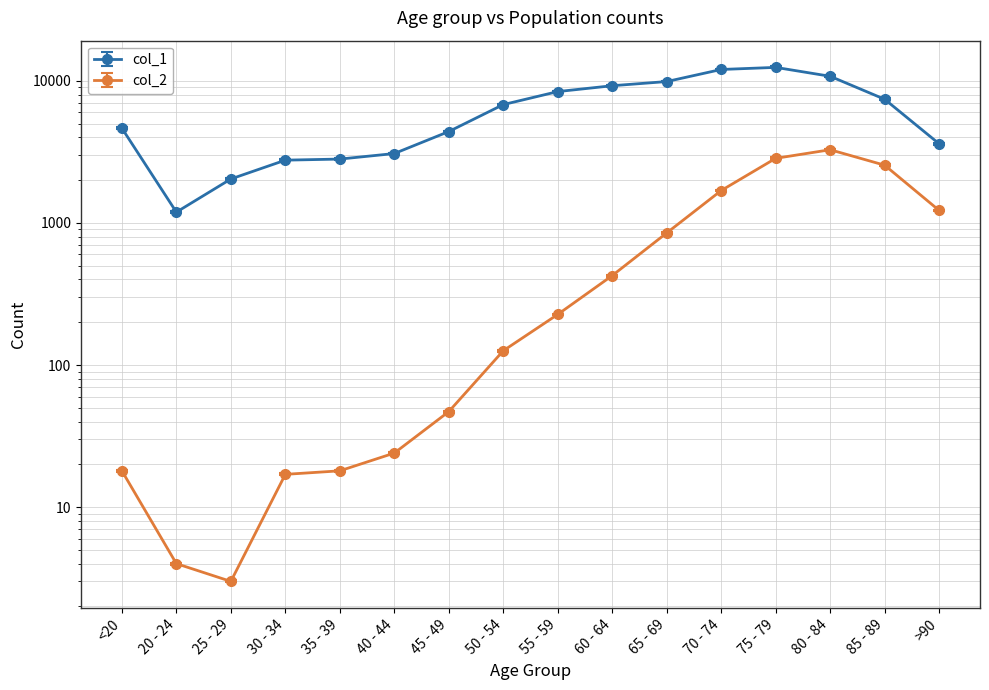

Where is col_2 nearest to the value 1662?

70 - 74